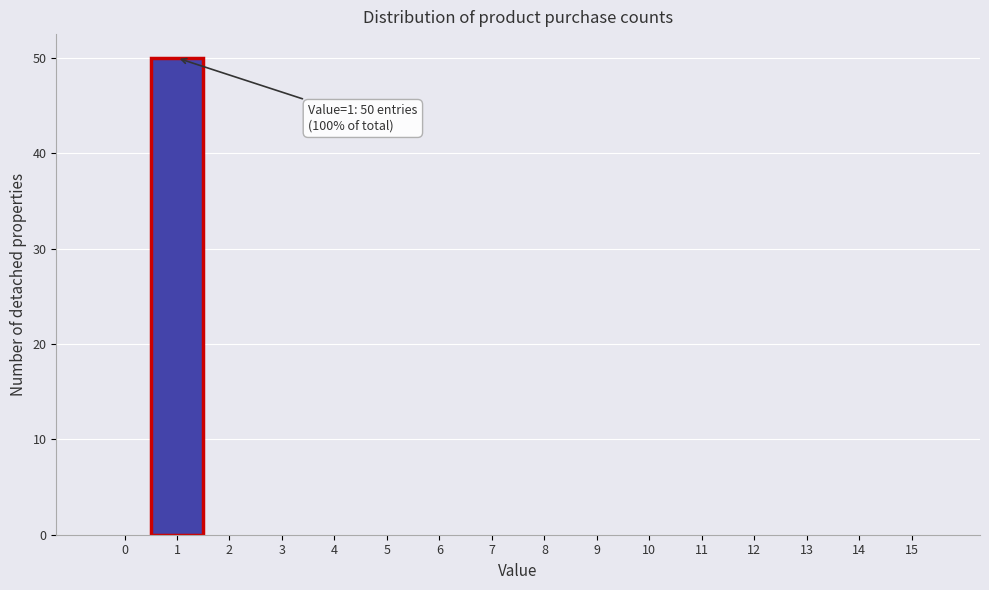

Reading left to right, list all the values displayed in this chart.

0=0	1=50	2=0	3=0	4=0	5=0	6=0	7=0	8=0	9=0	10=0	11=0	12=0	13=0	14=0	15=0